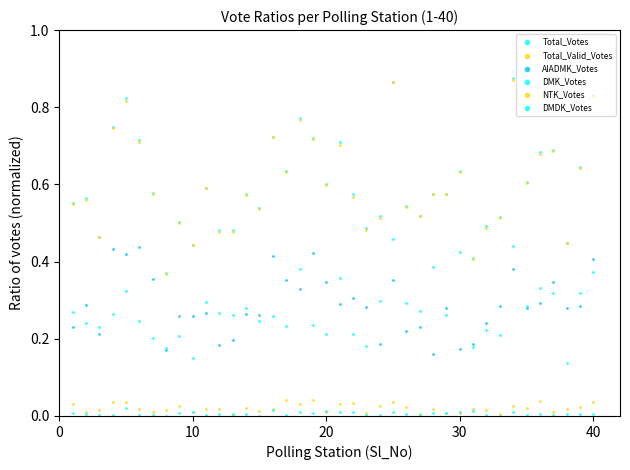

What are all the series names shown in the legend?

Total_Votes, Total_Valid_Votes, AIADMK_Votes, DMK_Votes, NTK_Votes, DMDK_Votes